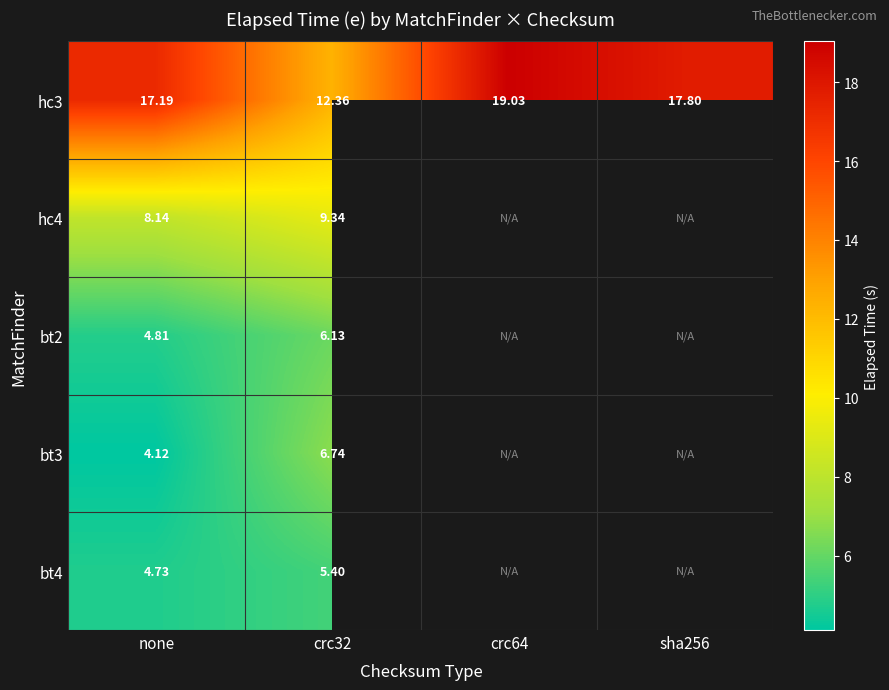

What is the approximate value of bt4 at none?

4.7